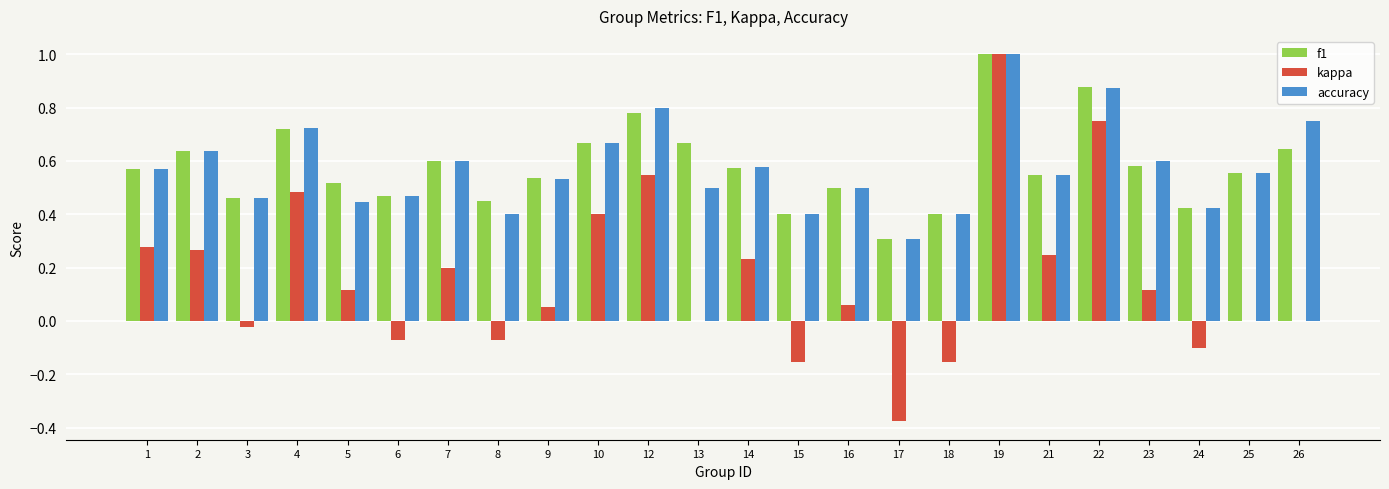

Which category has the highest value in the kappa series?

19